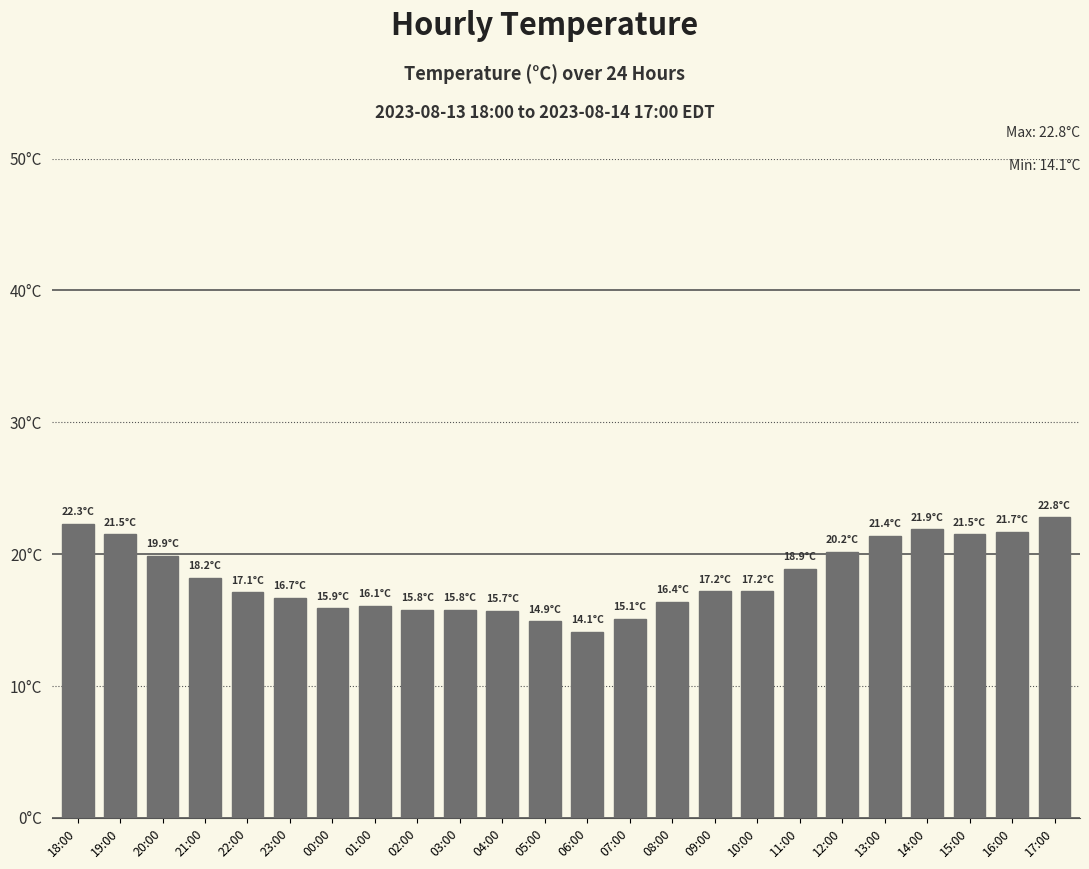

Are the bars horizontal?

No